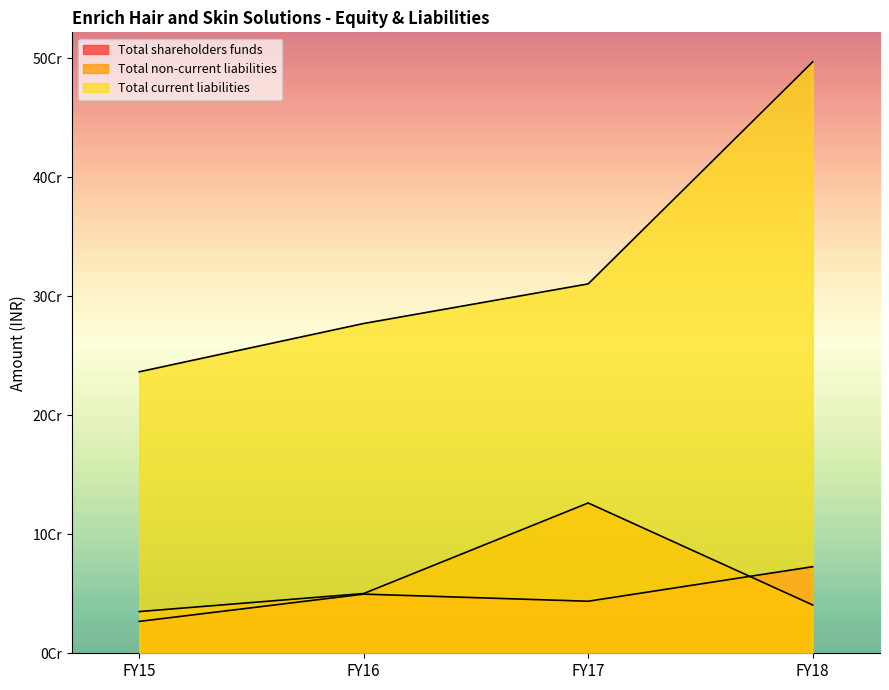

True or false: Total current liabilities and Total shareholders funds intersect in this chart.

False